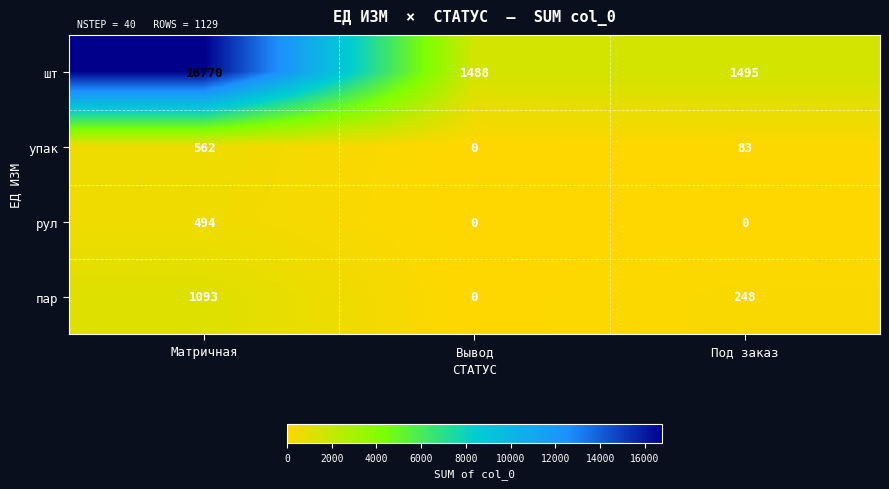

Which label corresponds to the largest value in the chart?

Матричная